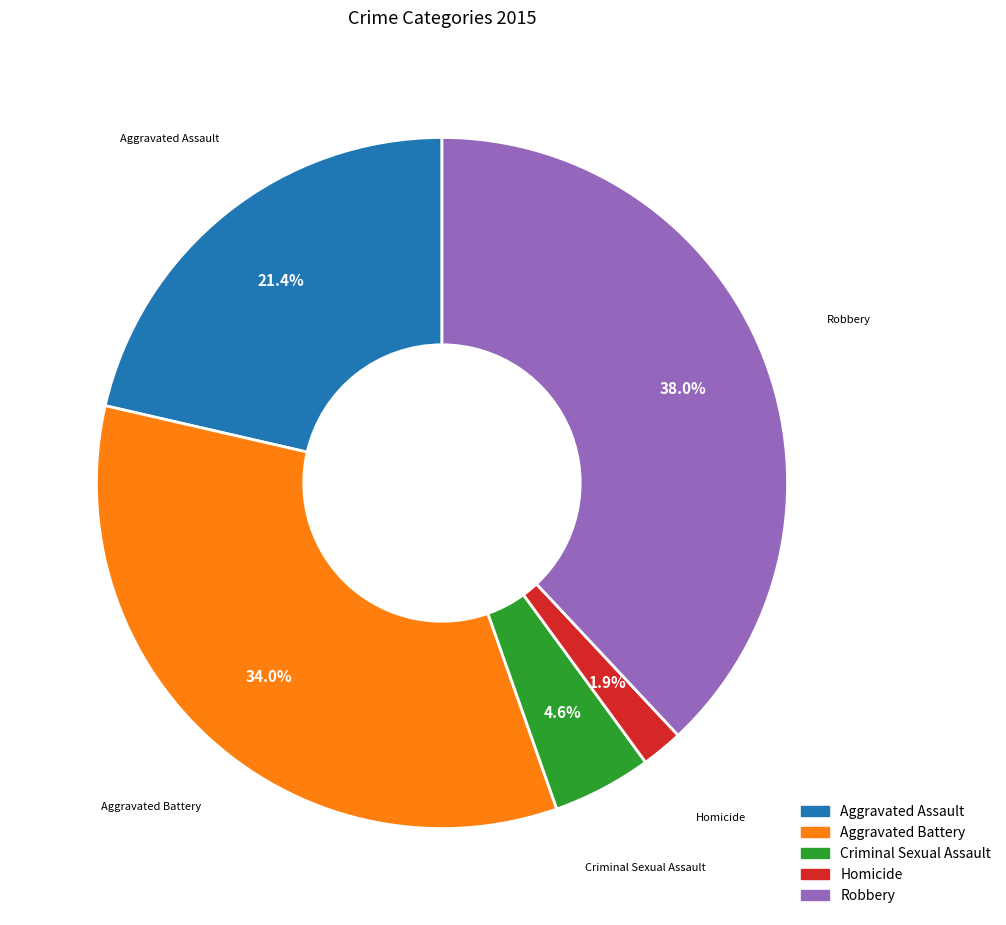

To the nearest percent, what percentage of the pie is Robbery?

38%